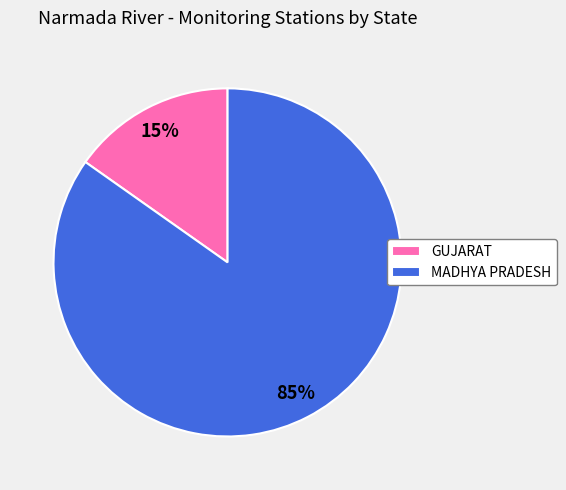

To the nearest percent, what is the average slice percentage?

50%